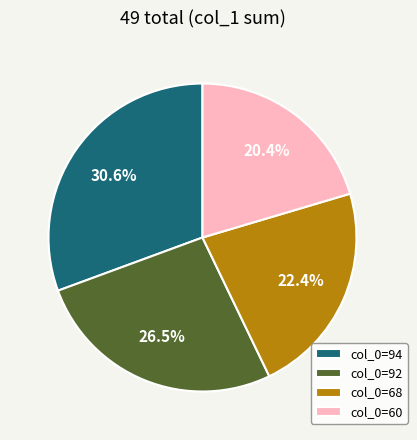

Count the number of slices in the pie.

4